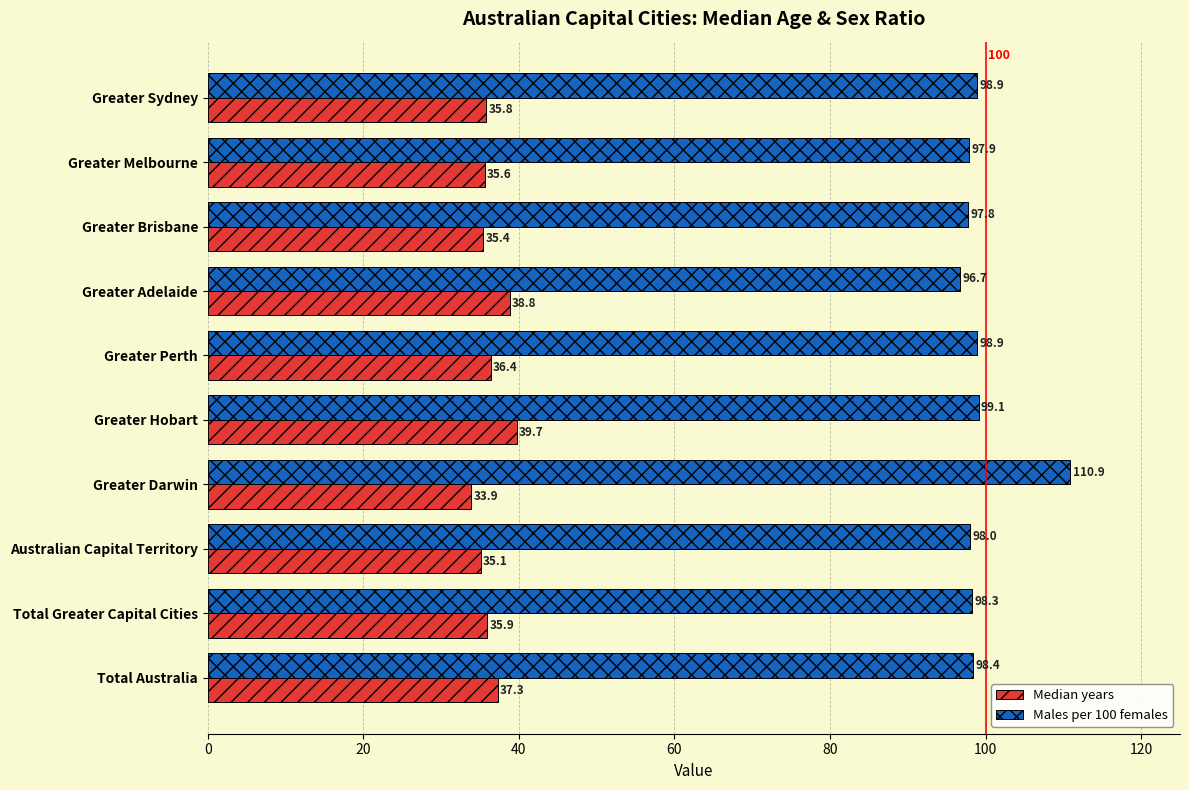

Which series has the largest total across all categories?

Males per 100 females